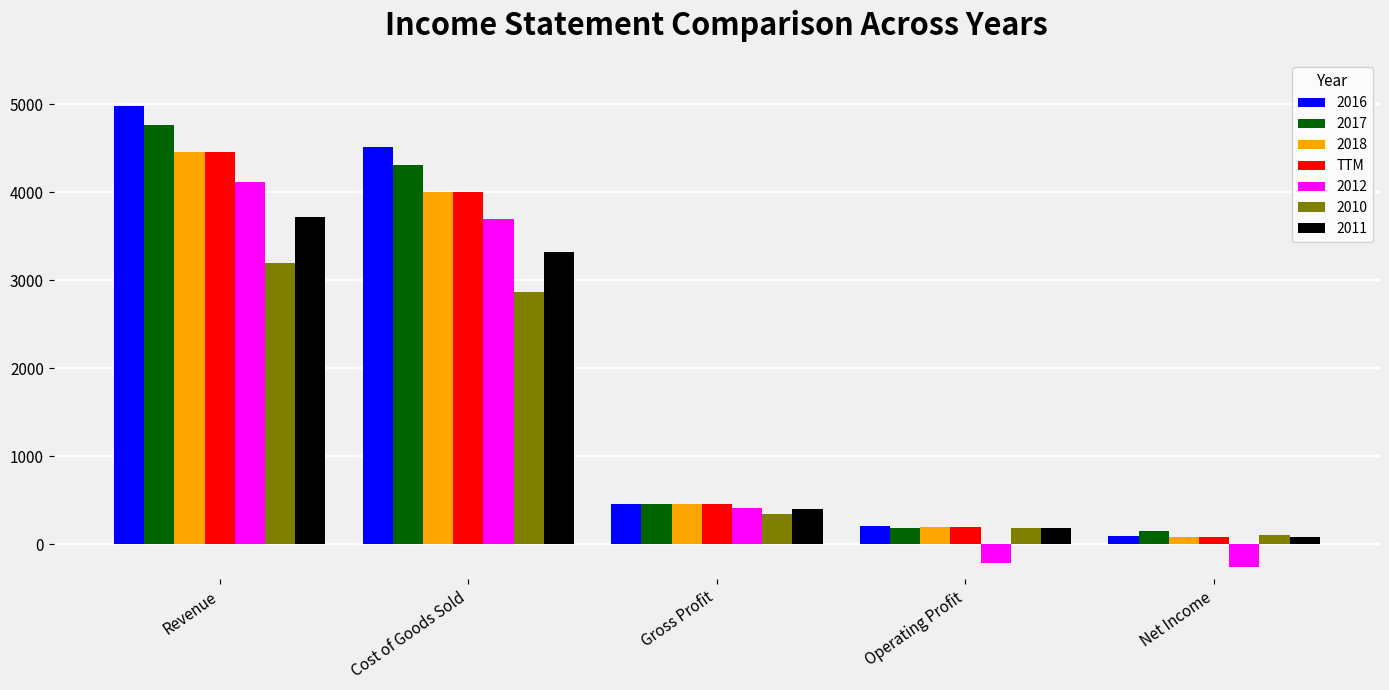

Which category has the highest value across all series?

Revenue